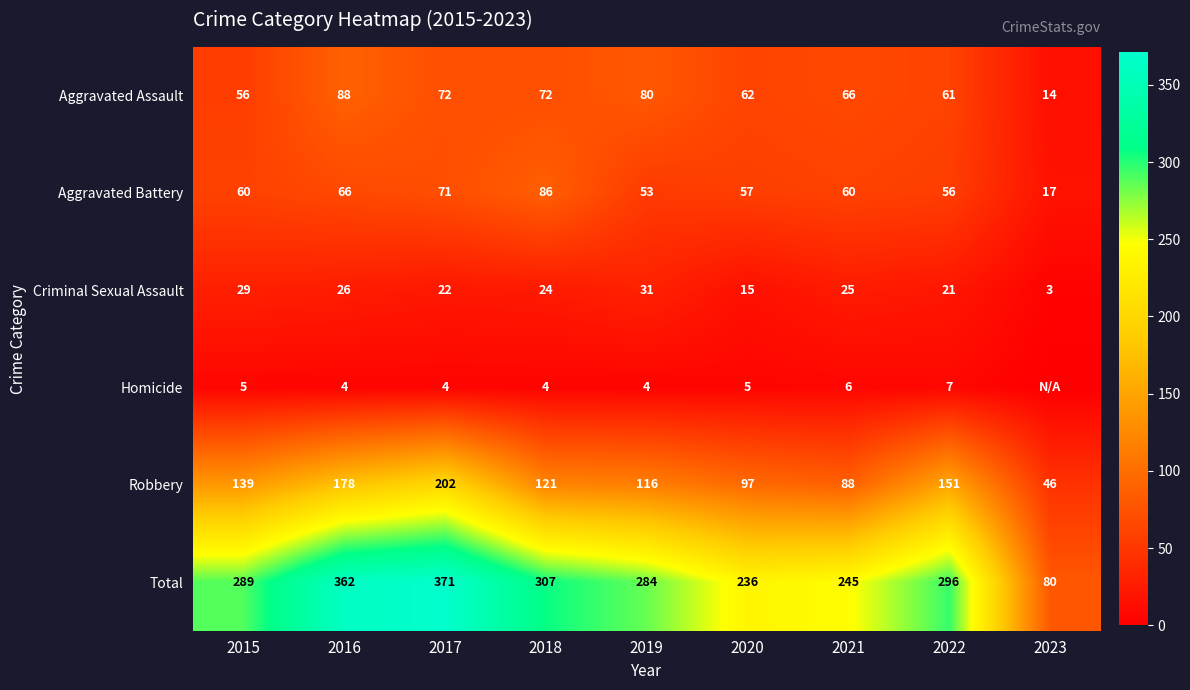

Which series changed the most between 2016 and 2017?

Robbery